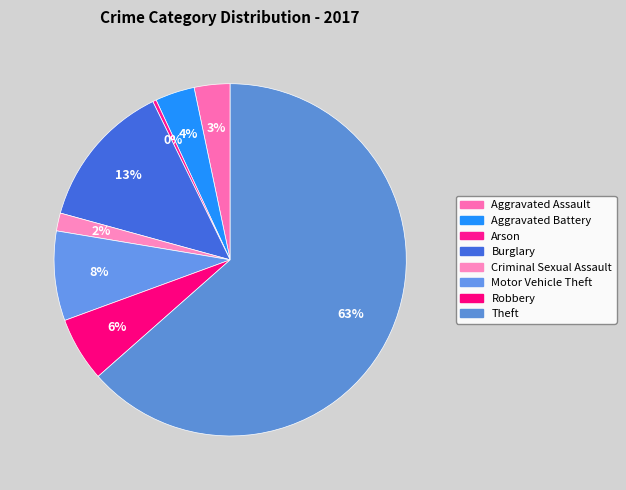

To the nearest percent, what is the difference between the Theft and Burglary slice percentages?

50%